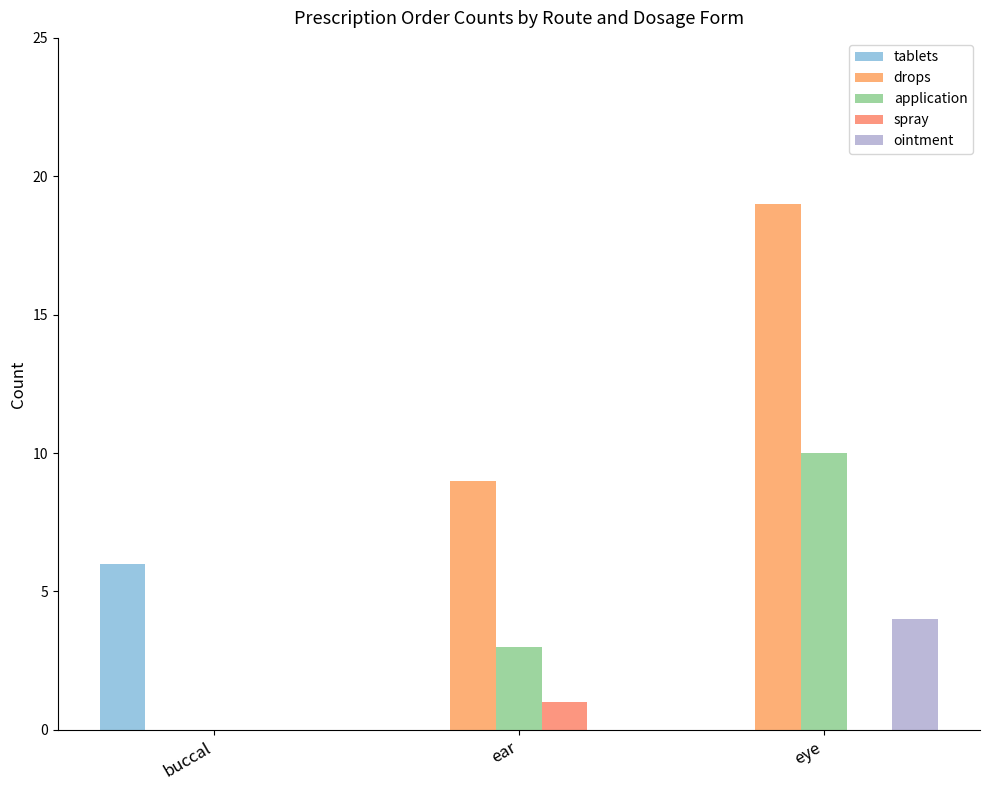

What is the difference between the maximum and second lowest values in the application series?

7